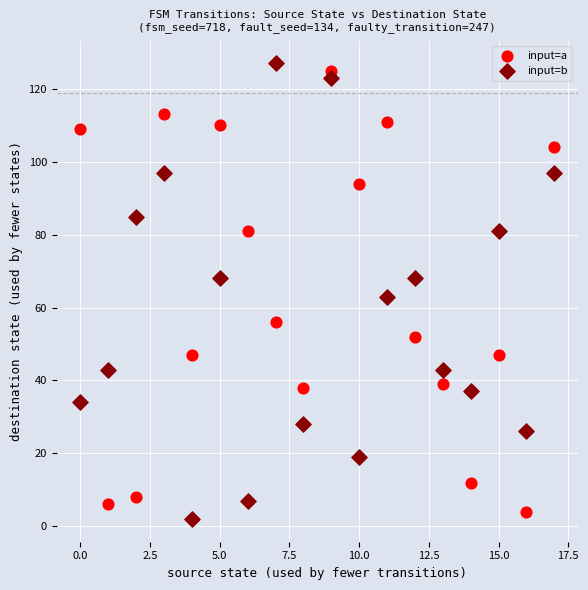

Across all data points, what is the range of Y values (max minus min)?

125